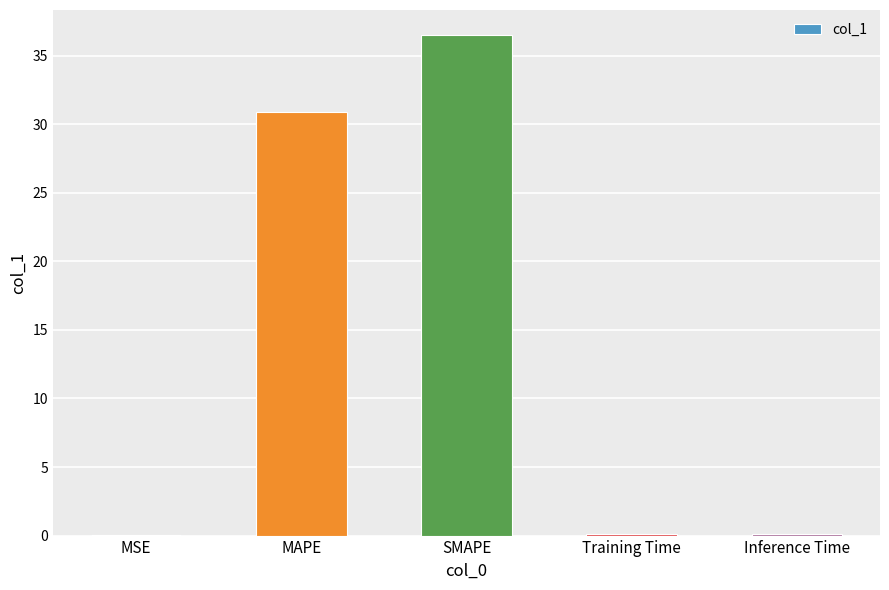

At which label is the value closest to 18?

MAPE